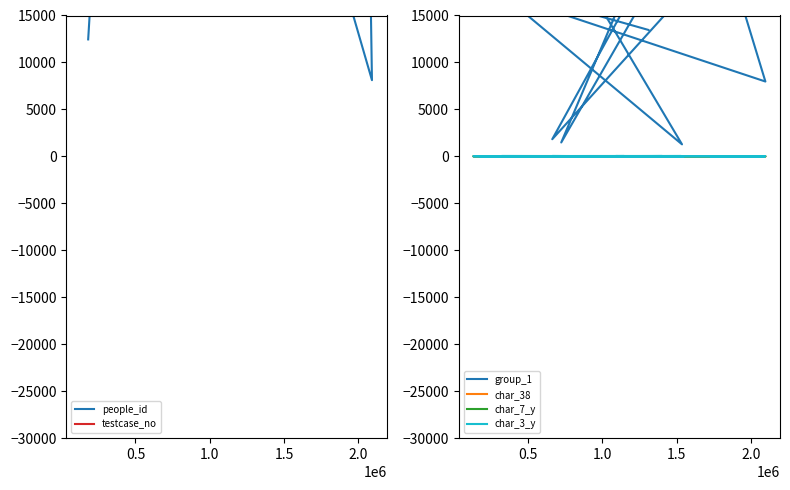

The testcase_no series shows 182303 at 16. True or false?

False